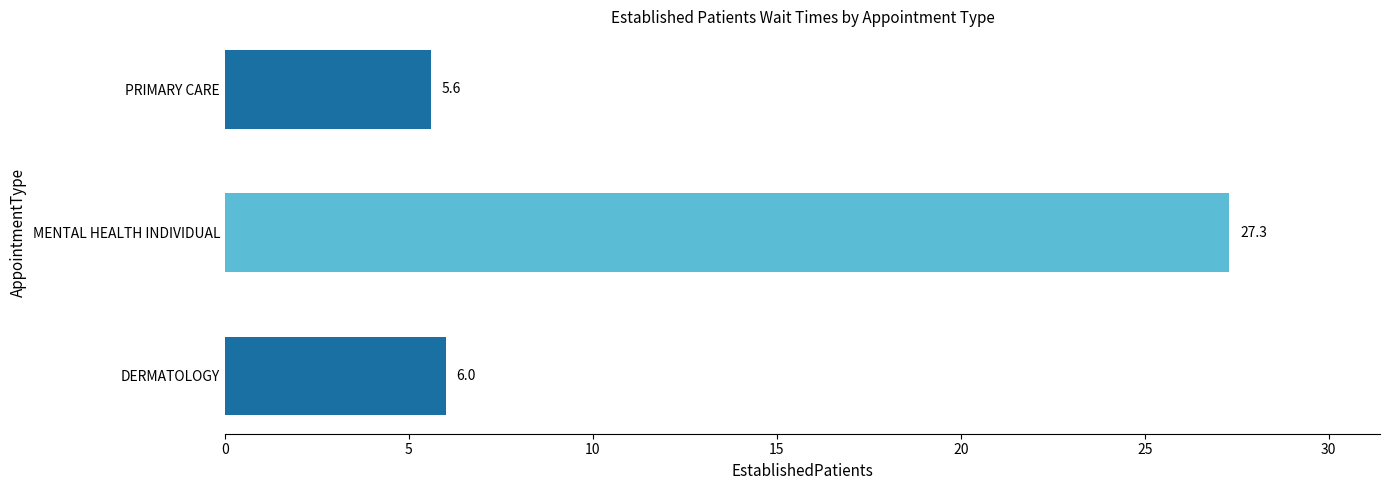

True or false: the data shows 5.6 at PRIMARY CARE.

True